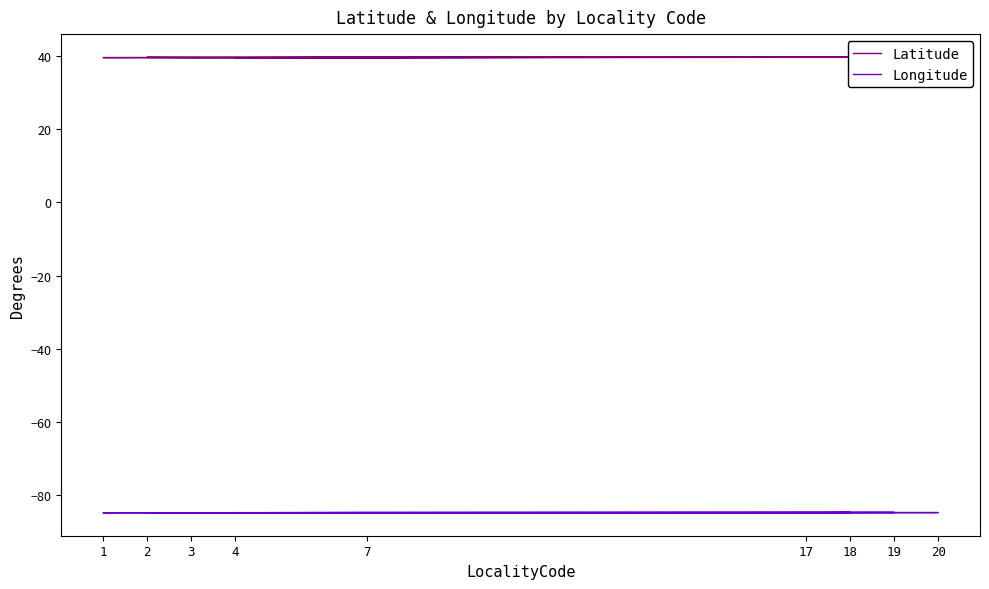

True or false: Longitude and Latitude cross at least once.

False